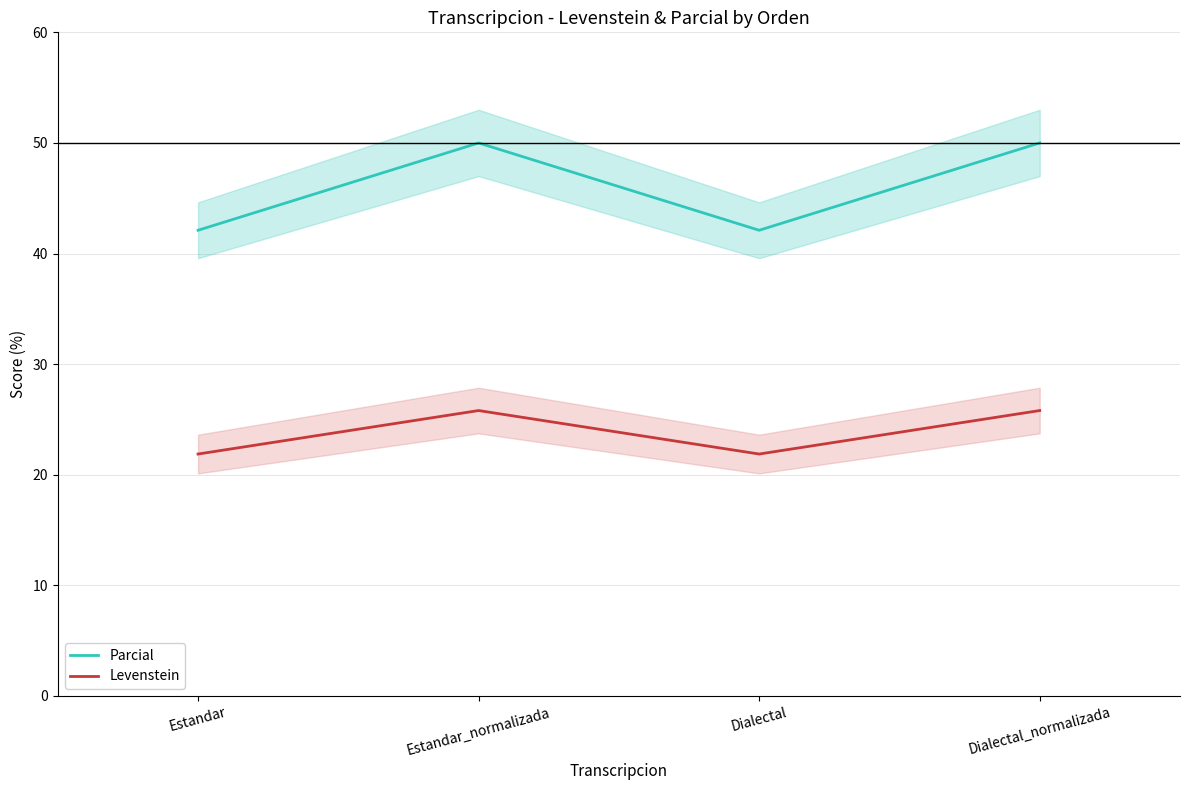

Is it true that Parcial equals 76.2 at Dialectal_normalizada?

False